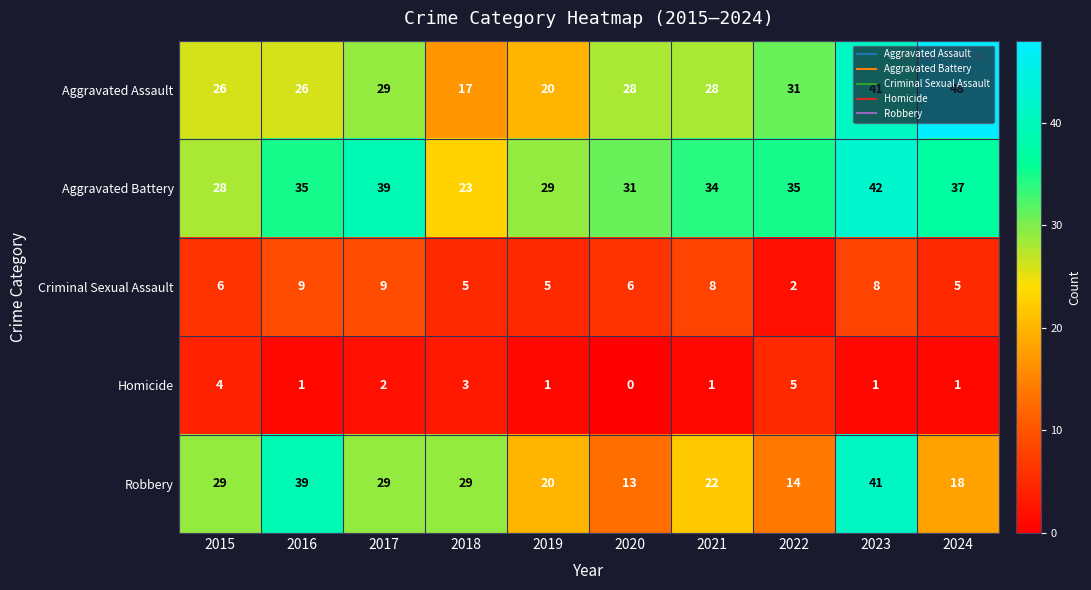

What is the sum of all Aggravated Battery values?

333